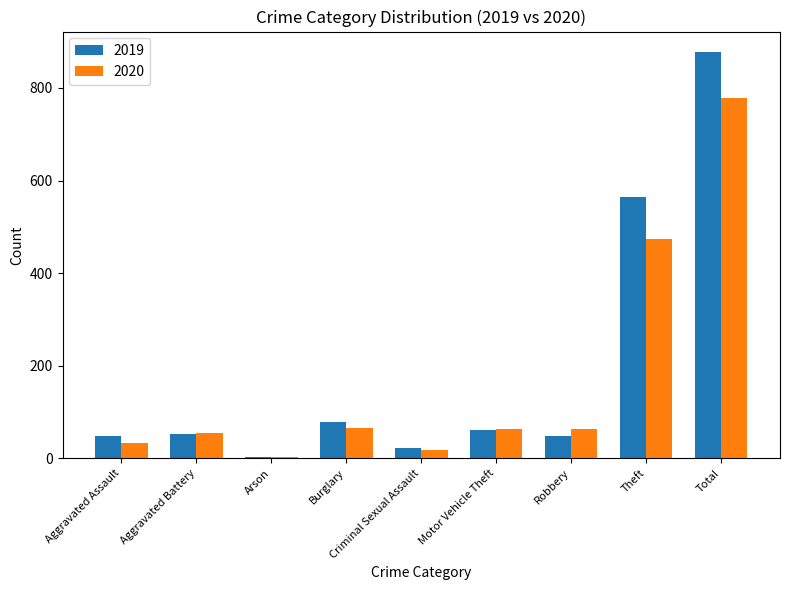

Is the value of 2019 at Arson greater than the value of 2020 at Aggravated Battery?

No